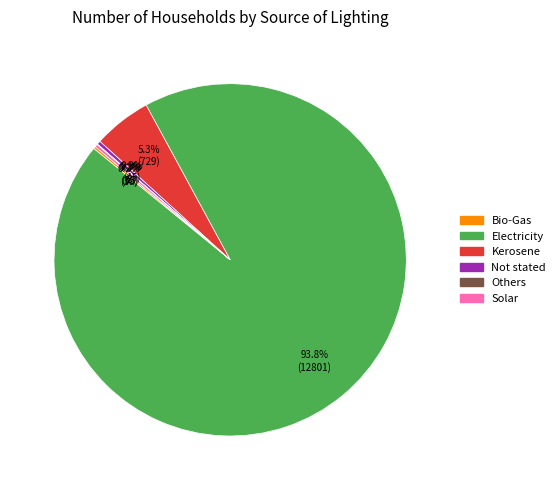

Does Electricity account for over 50% of the chart?

Yes